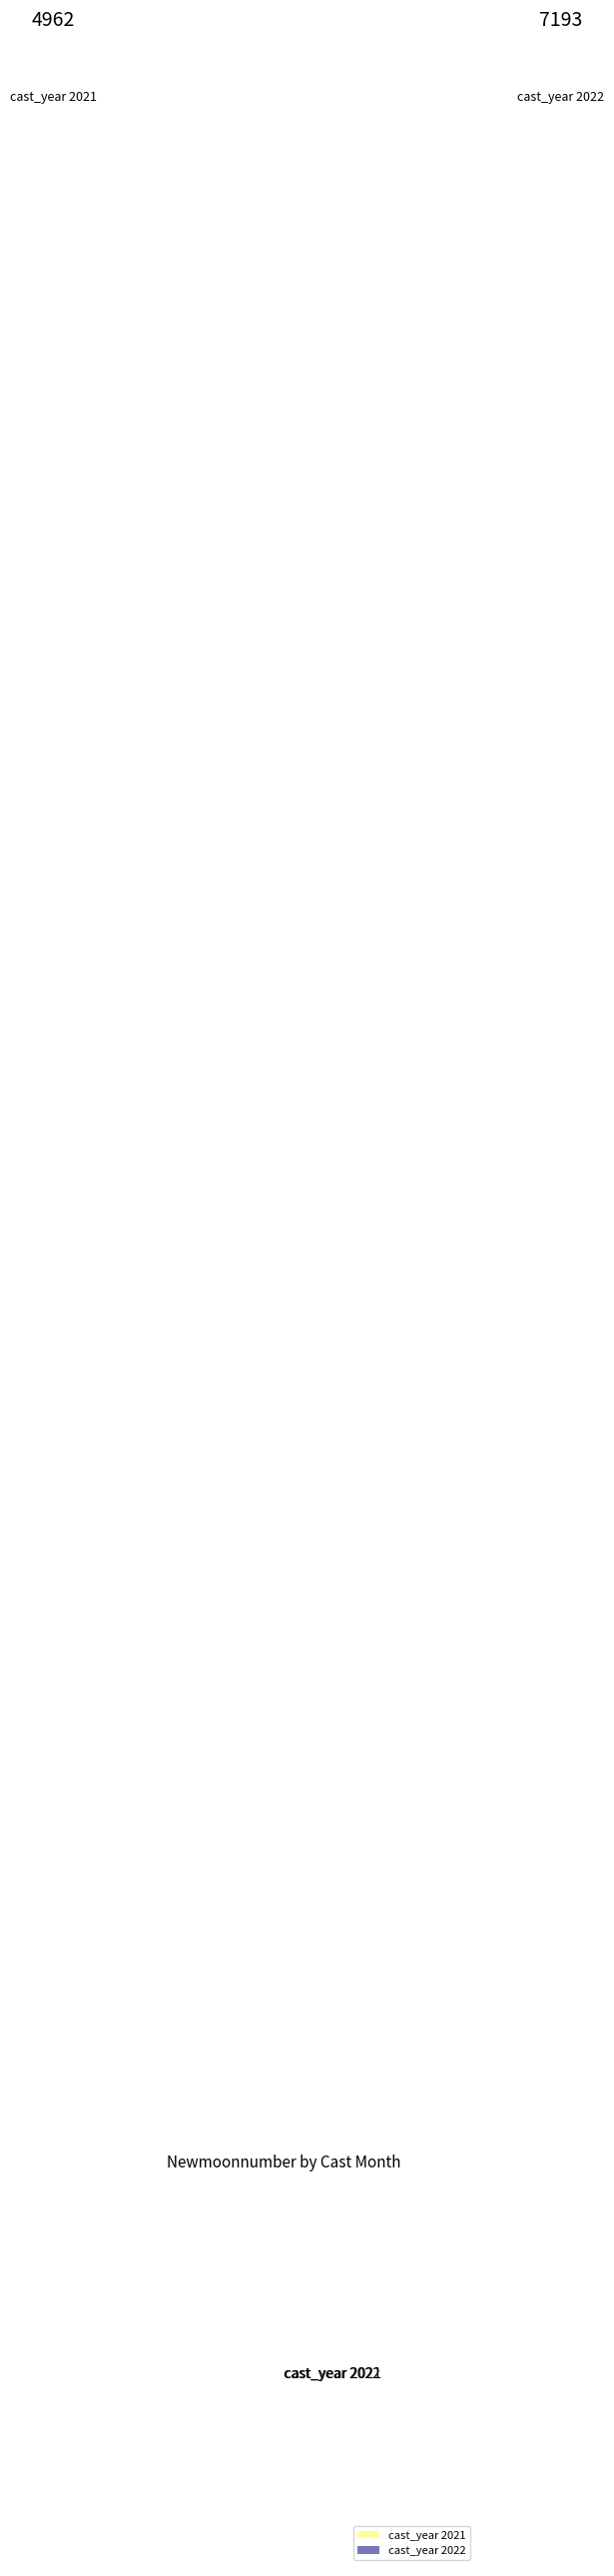

Which category has the biggest portion of the pie?

cast_year 2022